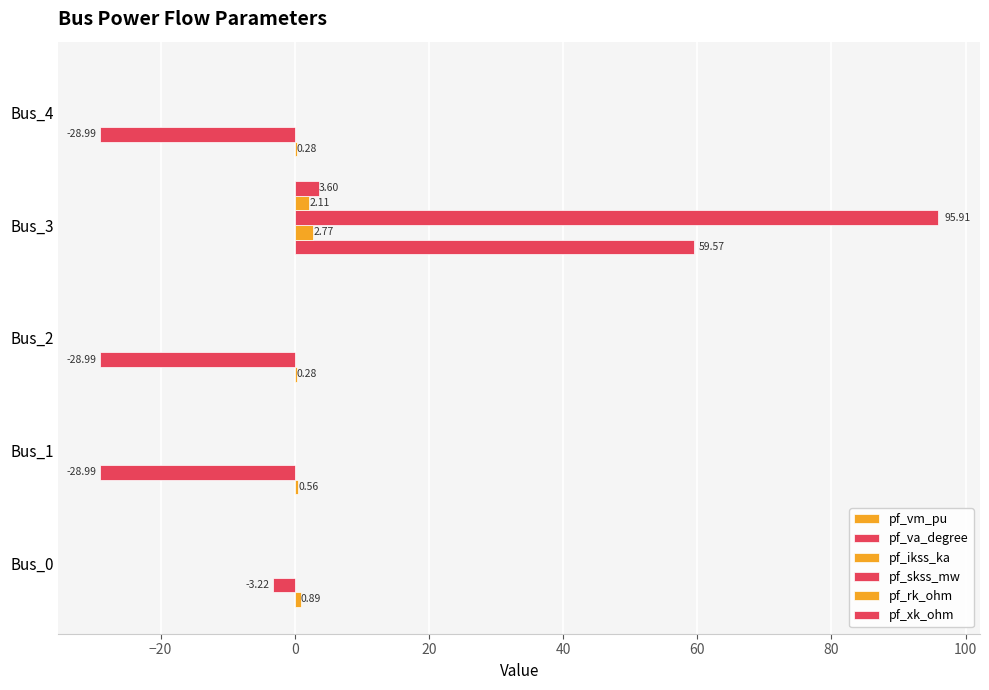

How many categories are shown in the chart?

5